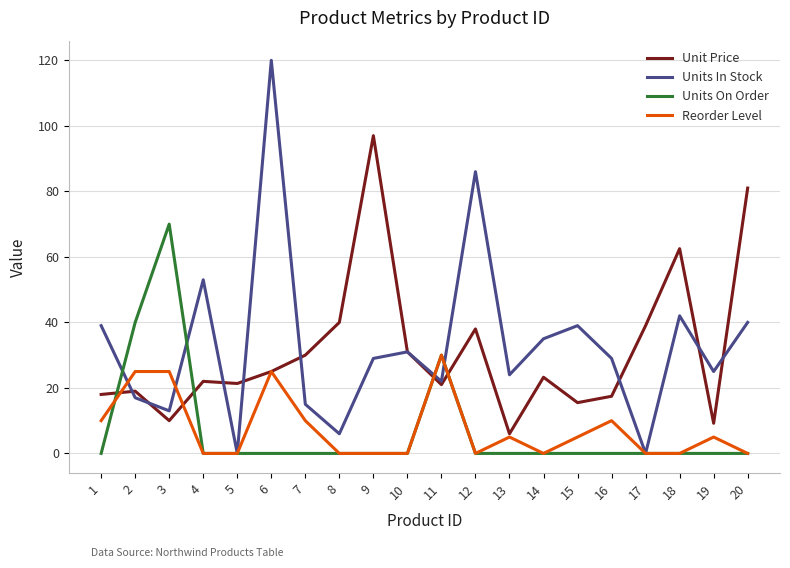

How many lines are shown in the chart?

4